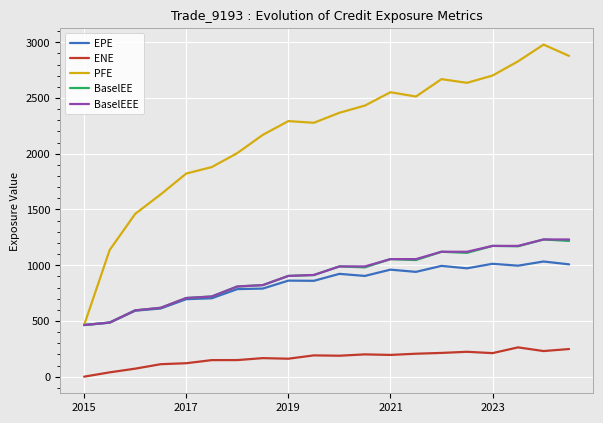

Which series has the widest spread of values?

PFE